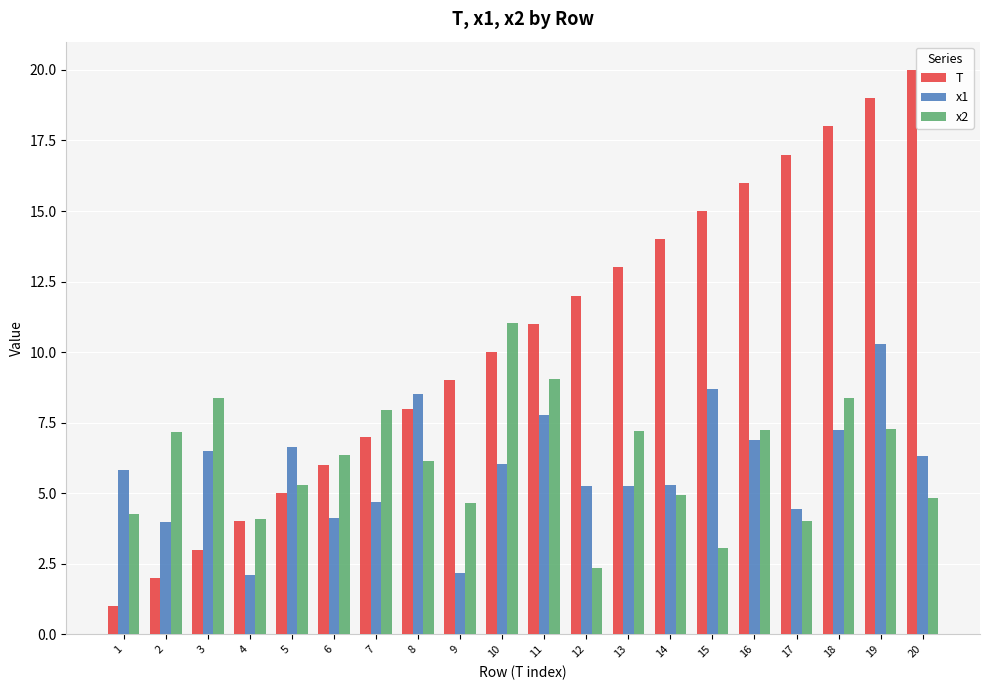

What is the value of the T bar at the 11th from the left?

11.0